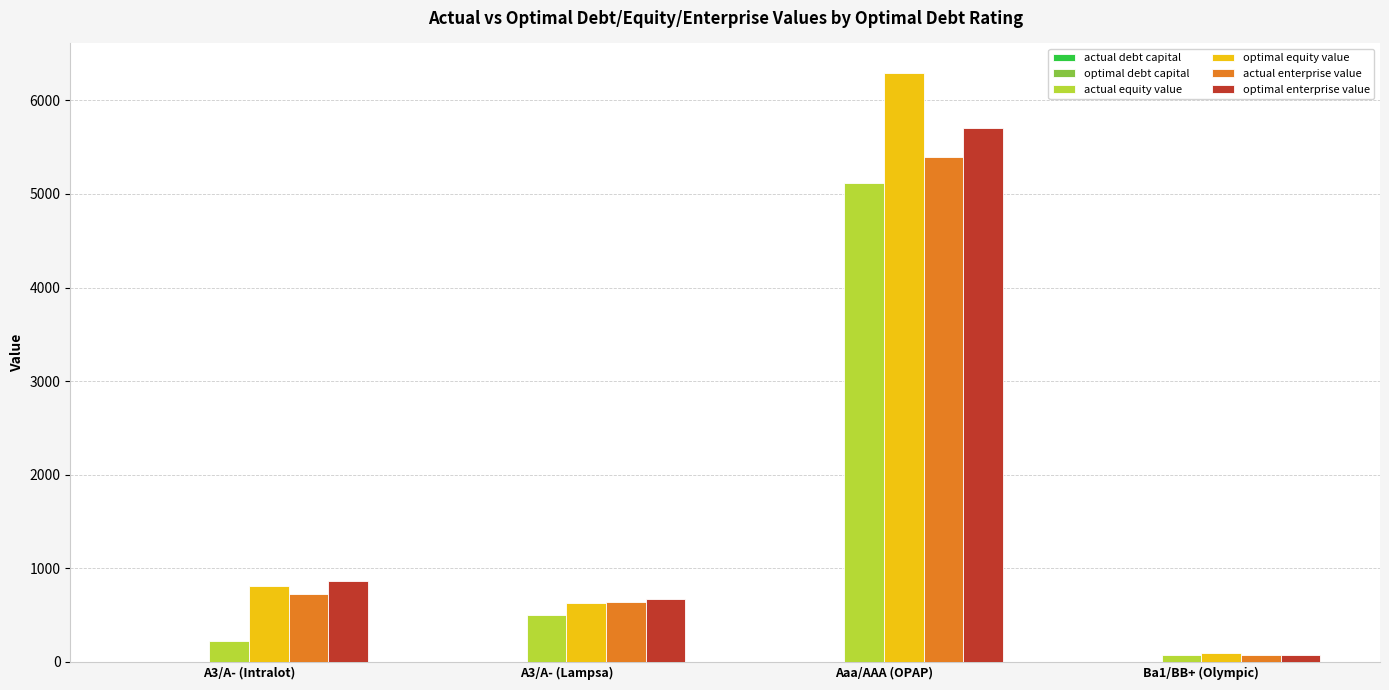

Between A3/A- (Lampsa) and Aaa/AAA (OPAP), which series saw the biggest shift?

optimal equity value